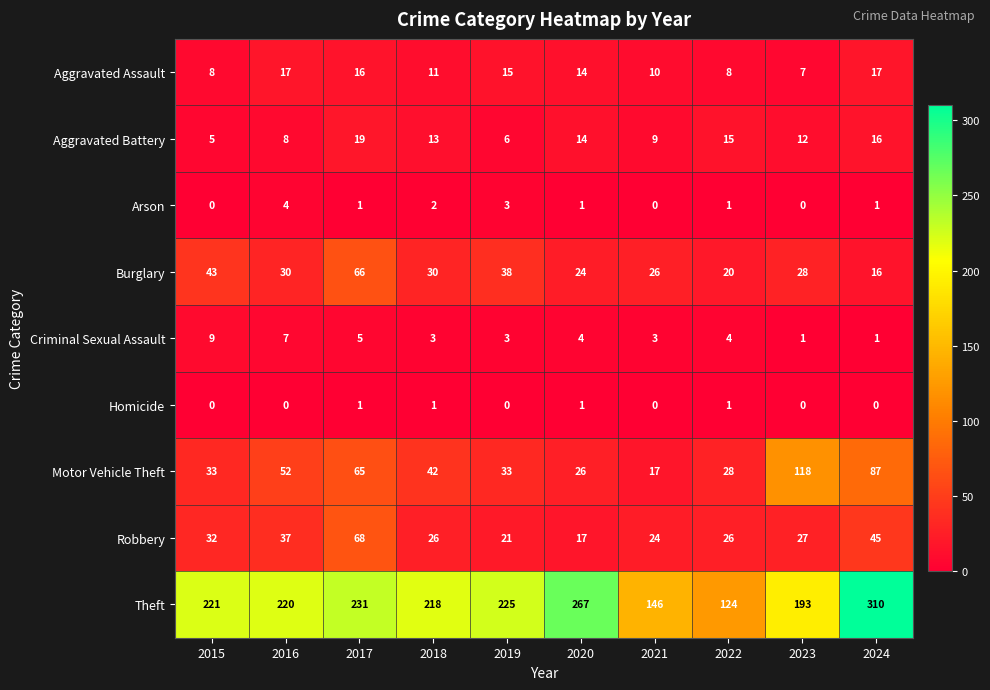

At how many categories does at least one series exceed 197?

7